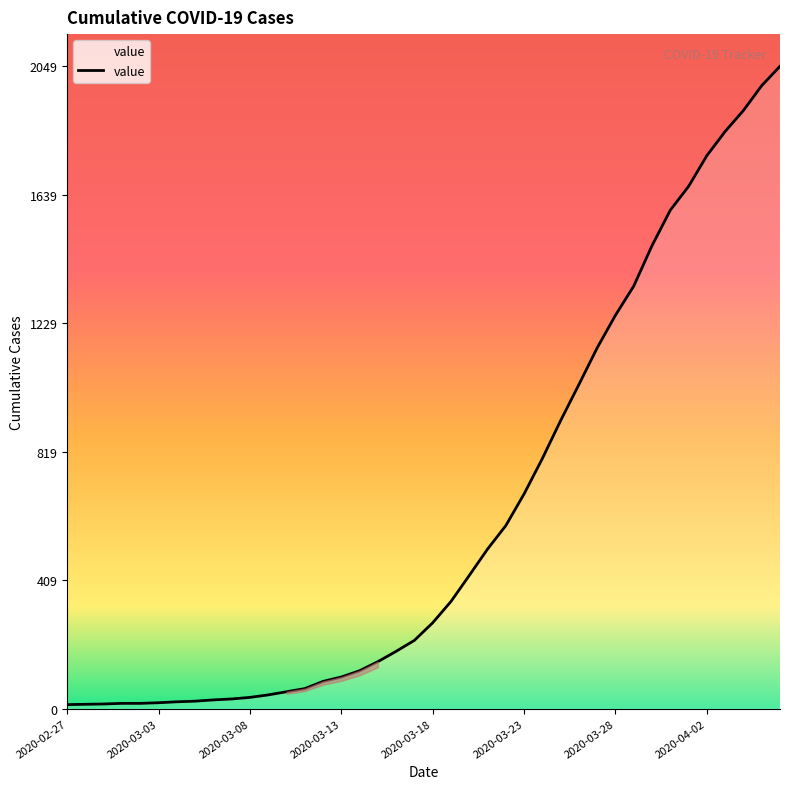

What is the smallest value displayed?

13